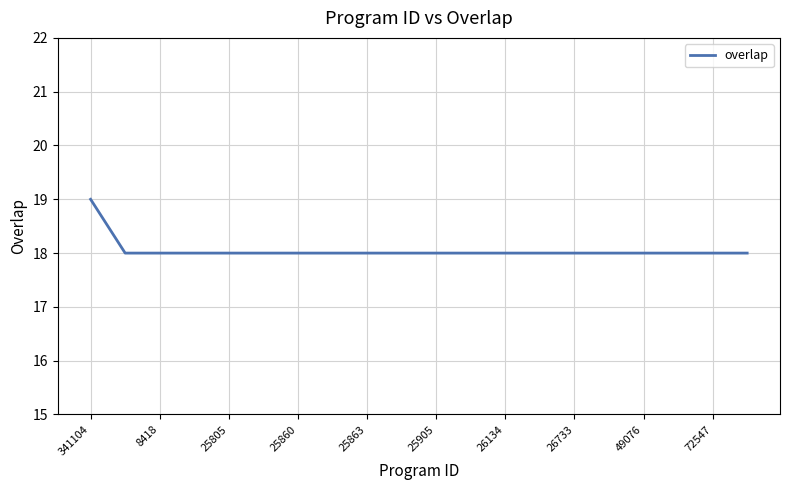

Reading right to left, transcribe all the data shown in this chart.

18	18	18	18	18	18	18	18	18	18	18	18	18	18	18	18	18	18	18	19